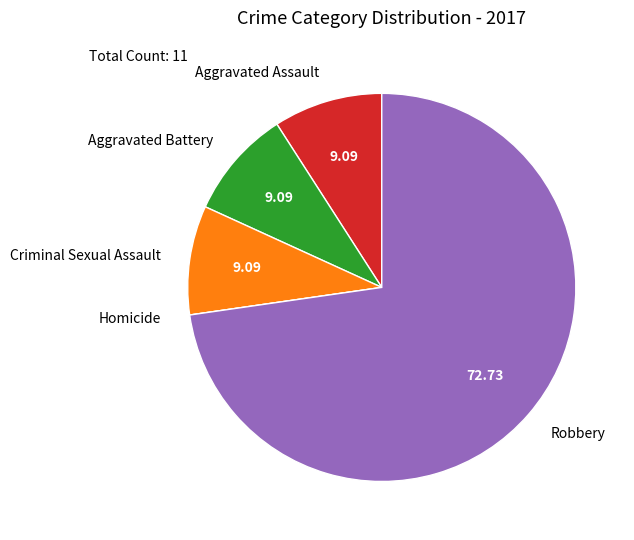

Between Aggravated Battery and Robbery, which is larger?

Robbery